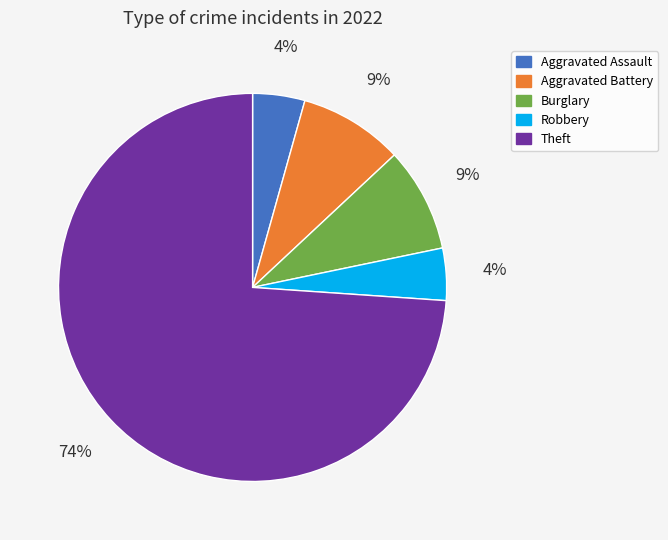

To the nearest percent, what is the difference between the largest and smallest slice percentages?

70%